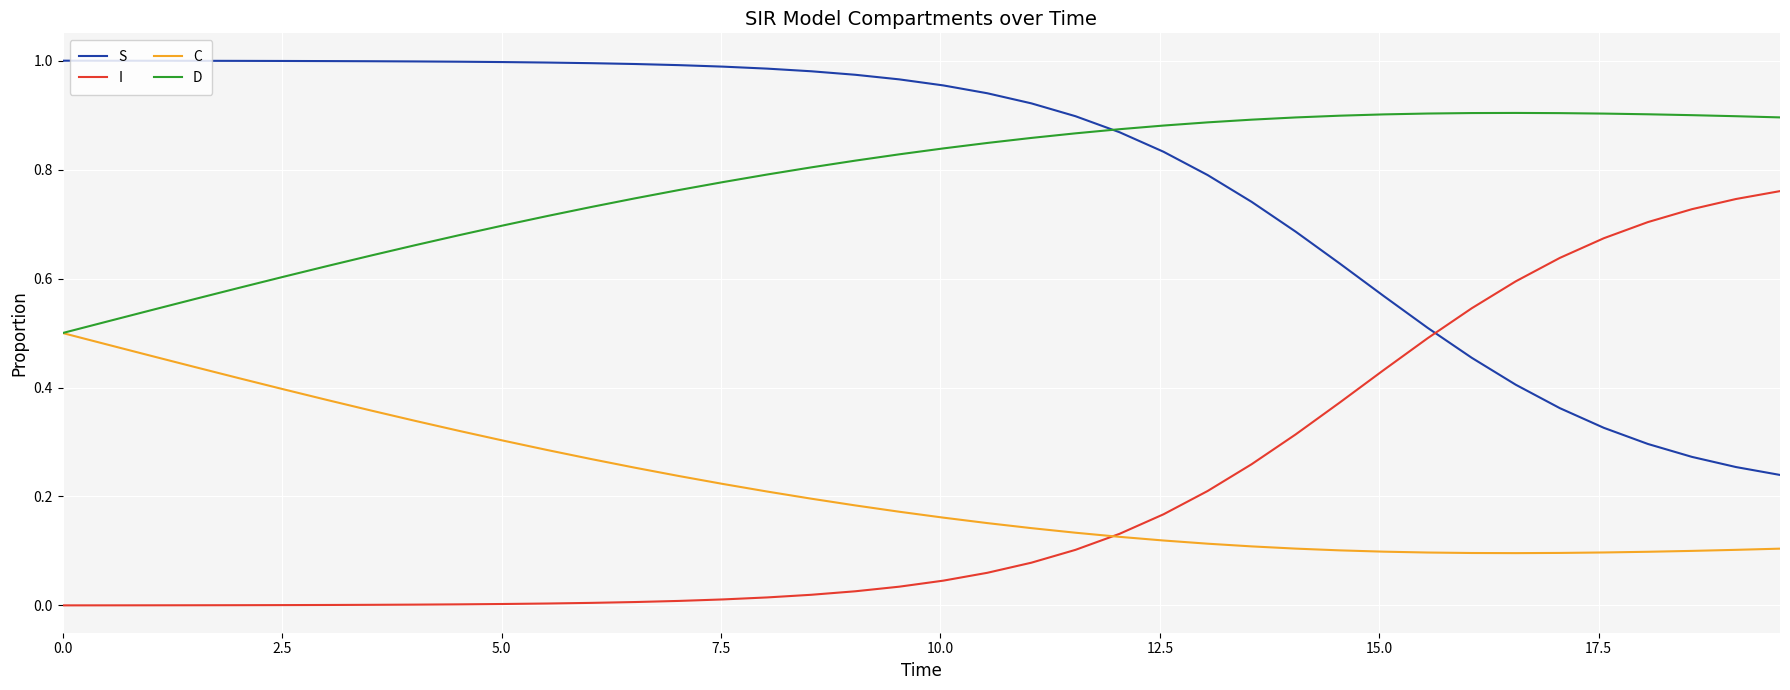

Does the chart have visible grid lines?

Yes